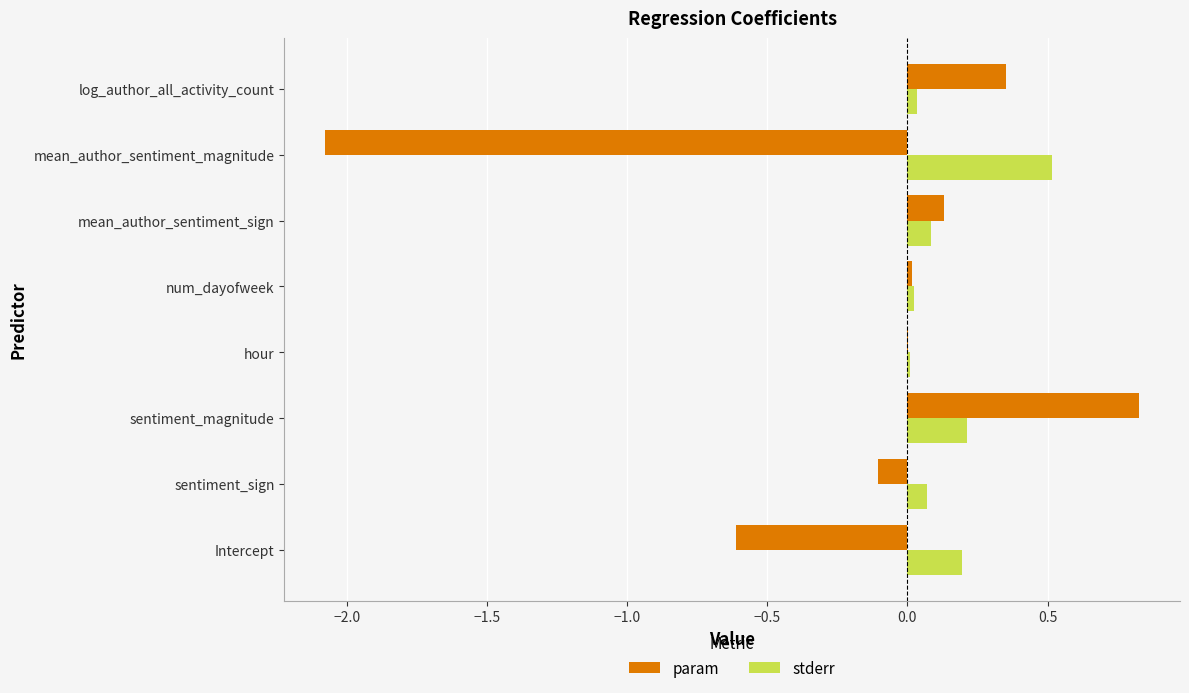

True or false: param has a value of 0.0 at num_dayofweek.

True